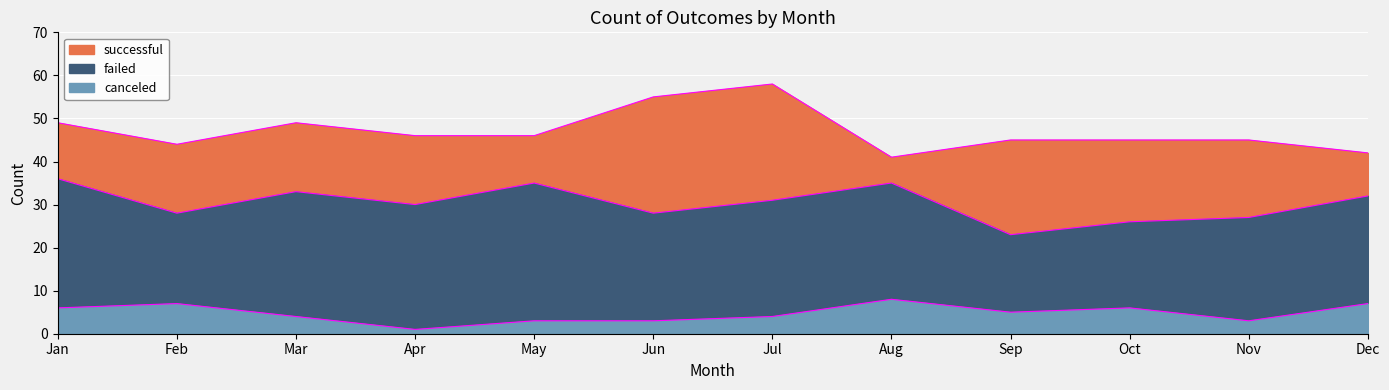

At which category does successful_edge reach its first local peak?

Mar